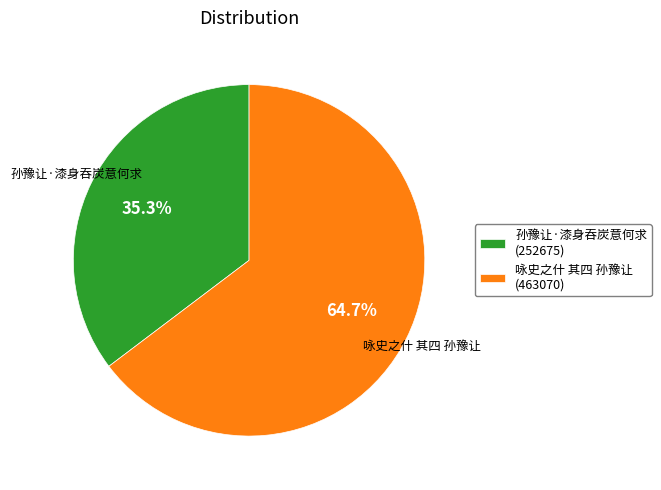

To the nearest percent, what is the combined percentage of 孙豫让·漆身吞炭意何求 and 咏史之什 其四 孙豫让?

100%